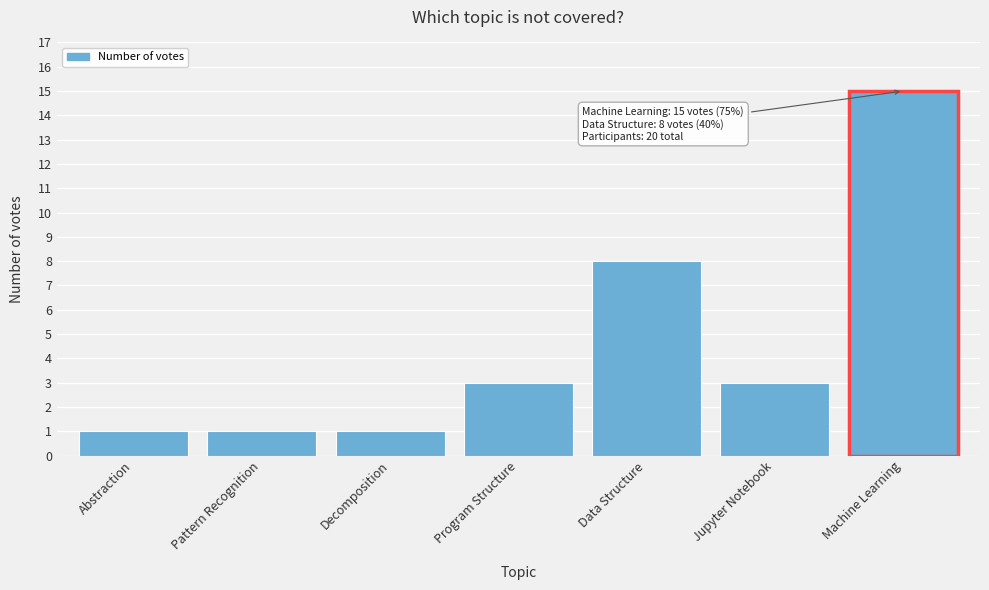

Reading left to right, list all the values displayed in this chart.

1	1	1	3	8	3	15